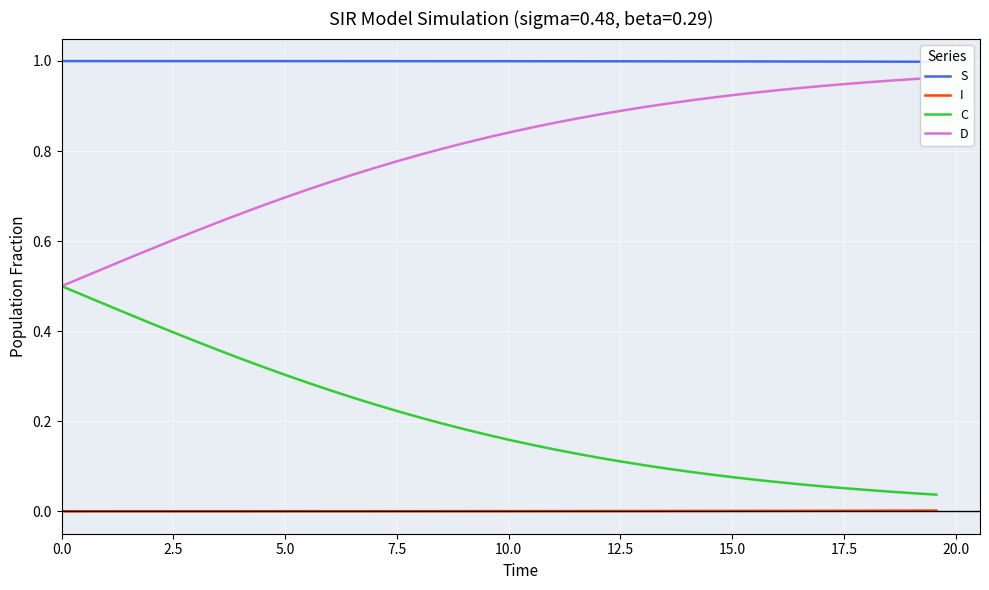

What is the difference between the maximum and minimum values in the C series?

0.5